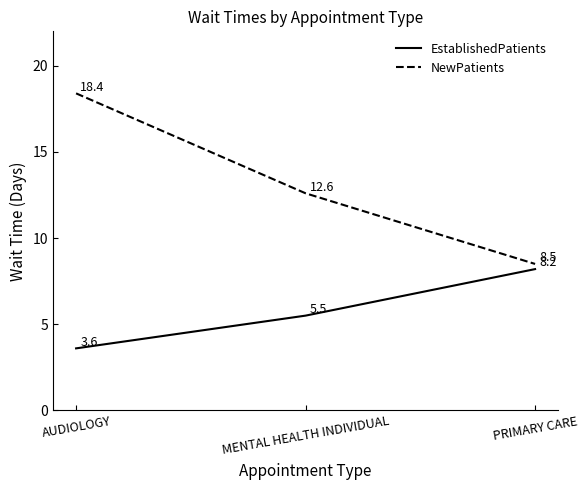

Which series has the largest total across all categories?

NewPatients